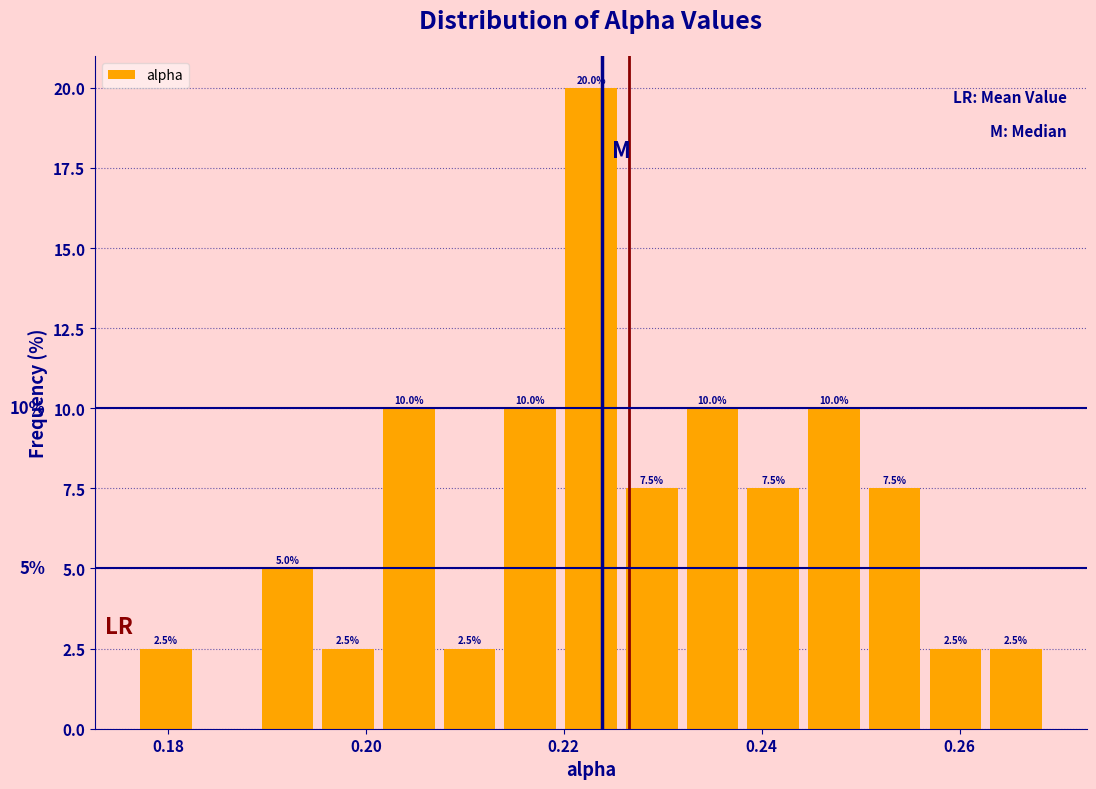

Read against the x-axis, roughly where is the centre of the tallest bar?

0.222